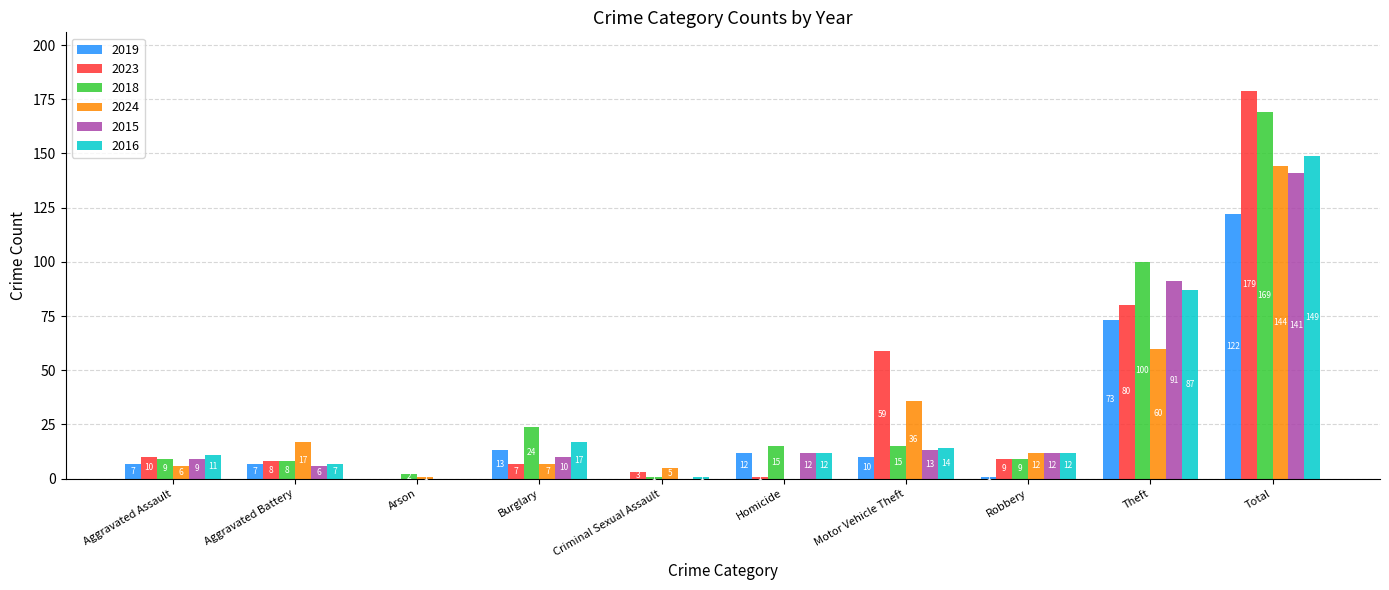

Which series has the largest total across all categories?

2023